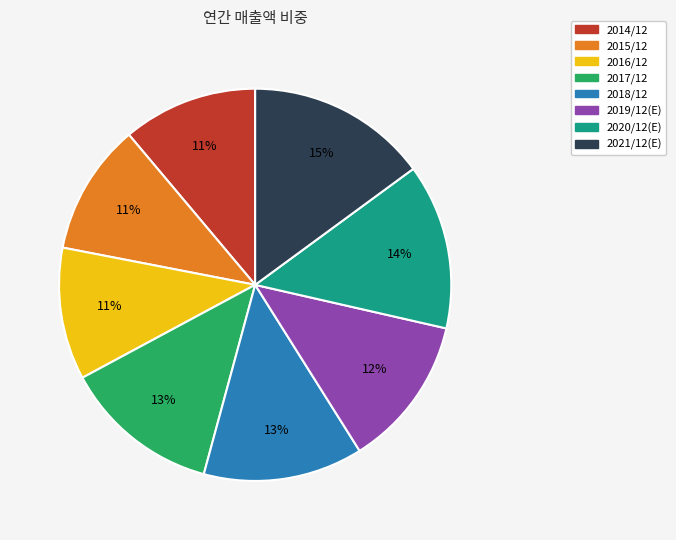

Combined, do 2017/12 and 2015/12 account for over 50%?

No